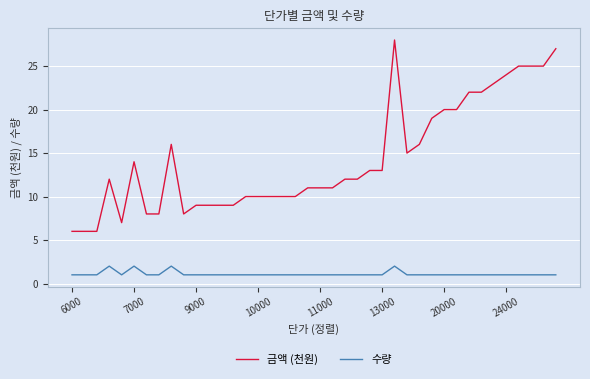

Rank the series by their average value, from lowest to highest.

수량, 금액 (천원)